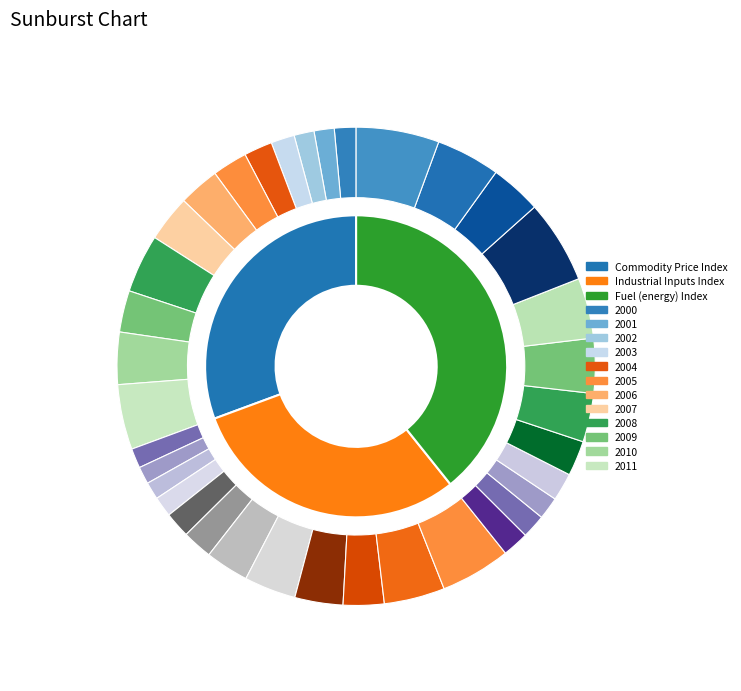

Is there any slice that represents more than half of the pie?

No